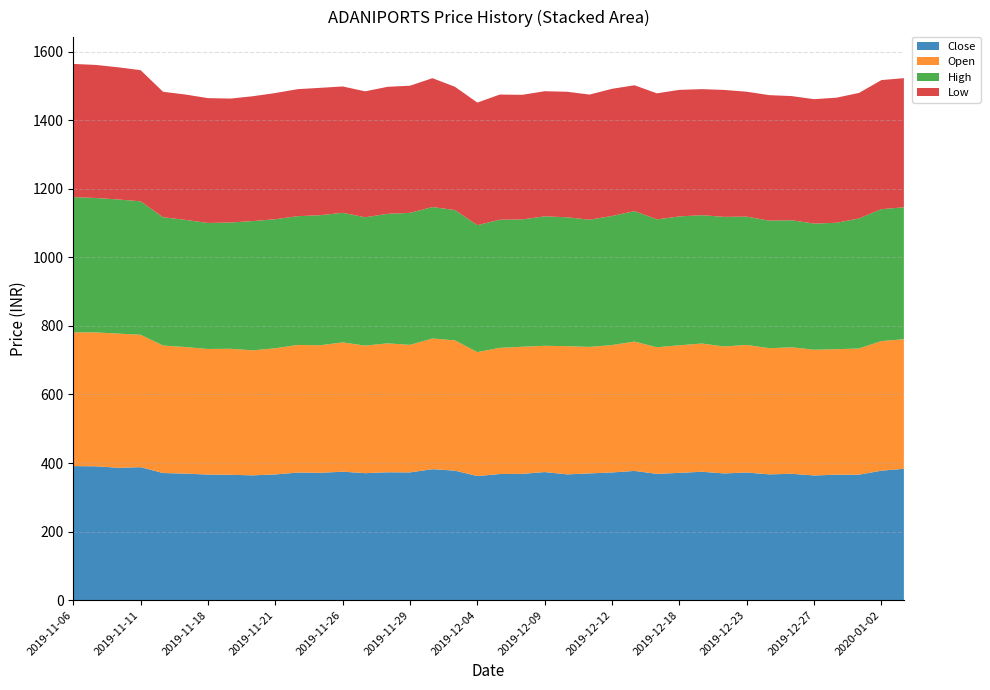

Reading left to right, extract all data points from this chart.

Close: 391.0	390.4	386.1	387.9	370.8	369.1	366.3	365.6	364.1	366.7	372.1	371.4	374.7	370.4	372.9	372.6	382.1	377.8	361.9	367.9	368.4	373.6	366.9	369.7	372.5	376.9	368.4	371.2	374.5	369.6	372.3	366.9	368.6	363.6	365.9	366.0	377.6	383.1
Open: 390.0	390.5	391.2	386.1	371.9	369.1	366.3	367.5	364.5	368.0	372.2	372.0	377.1	372.0	376.0	372.0	381.1	380.0	361.5	368.0	370.6	368.2	373.9	368.9	371.4	377.2	369.2	372.1	374.0	370.2	372.1	368.0	368.8	366.8	366.0	368.0	377.9	377.9
High: 394.4	392.0	391.2	389.1	374.1	370.9	367.4	368.1	377.1	376.2	375.6	379.2	378.0	374.4	377.7	384.9	383.4	380.0	370.4	373.6	371.3	377.5	375.9	370.9	376.5	380.4	373.0	375.8	374.2	378.0	374.2	372.0	370.6	367.9	368.6	379.2	384.7	384.7
Low: 388.5	388.1	385.5	382.5	365.9	365.5	364.1	361.6	364.0	368.0	370.4	371.5	368.4	367.2	370.5	370.8	375.9	359.6	357.4	365.1	363.4	364.9	366.1	365.0	370.9	366.9	367.6	369.1	367.6	370.2	364.2	366.0	362.1	362.8	364.9	366.0	376.5	376.5